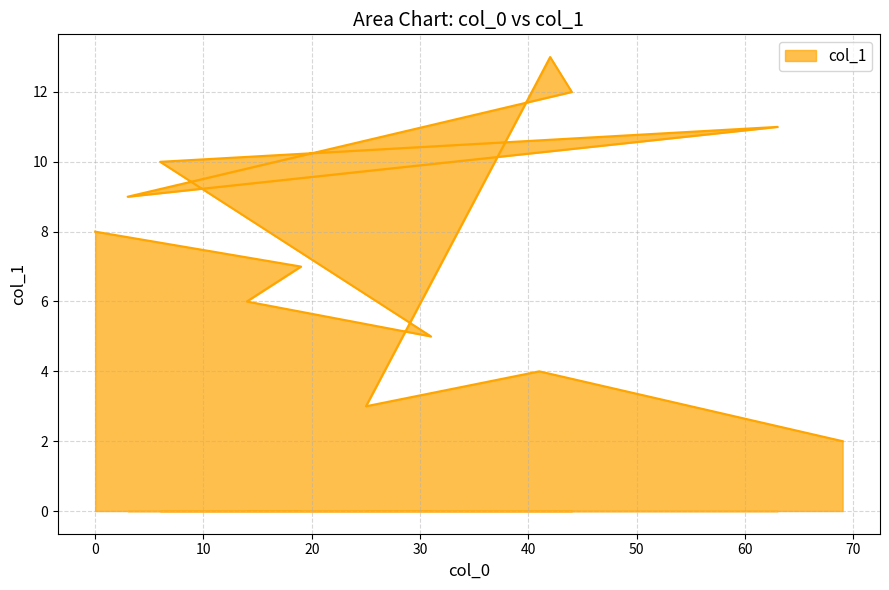

What is the value of the 5th point from the left?

10